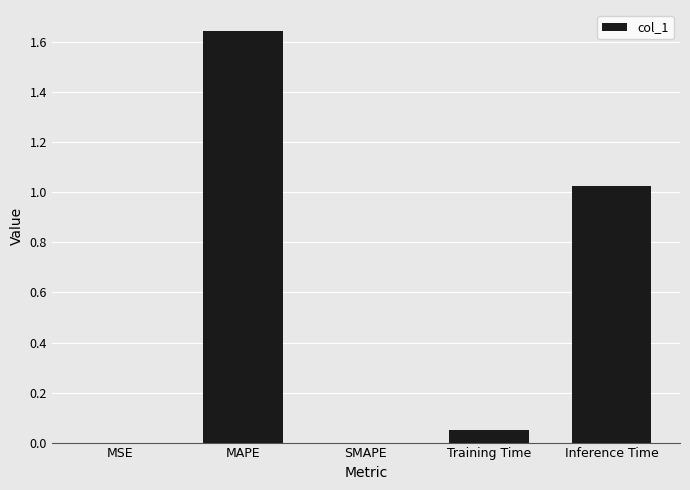

What is the sum of the values at Training Time and MAPE?

1.7